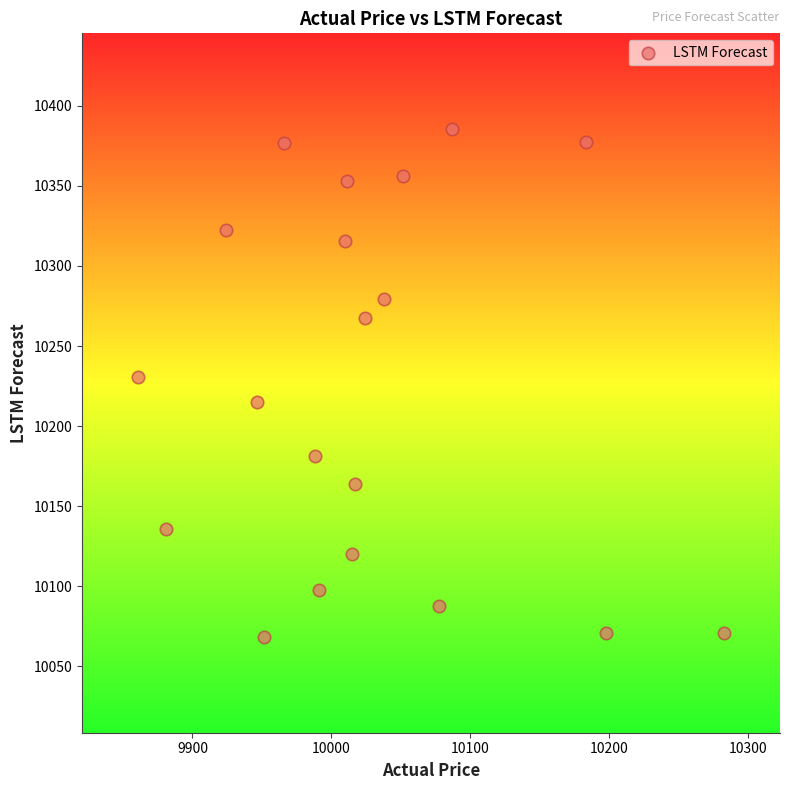

What Y value in the scatter plot is closest to 10226?

10230.5